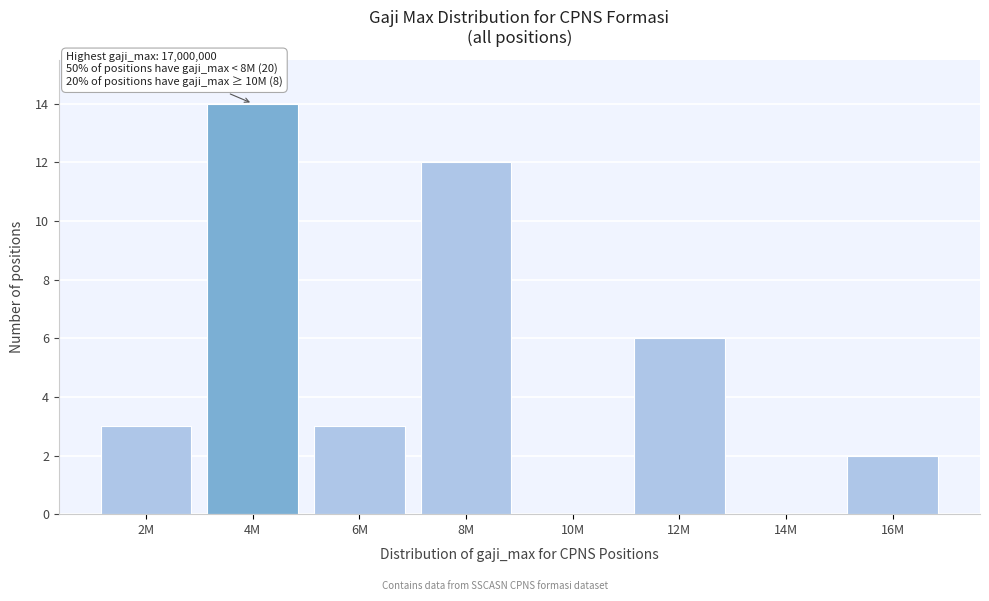

Reading right to left, what are all the values shown in this chart?

16M=2	14M=0	12M=6	10M=0	8M=12	6M=3	4M=14	2M=3